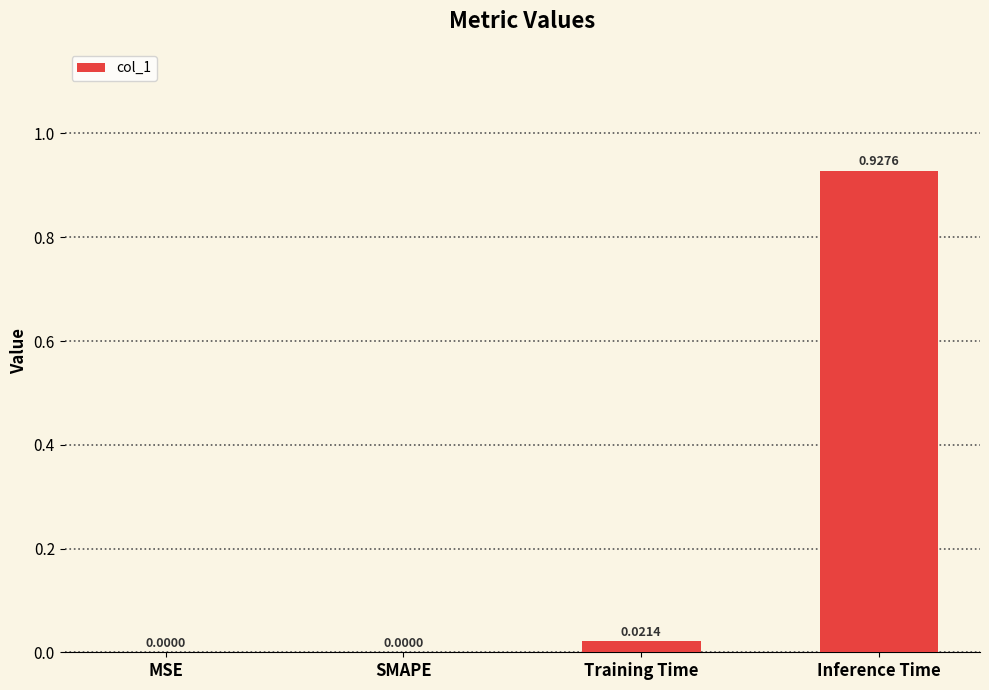

True or false: the data shows 0.0 at Training Time.

True